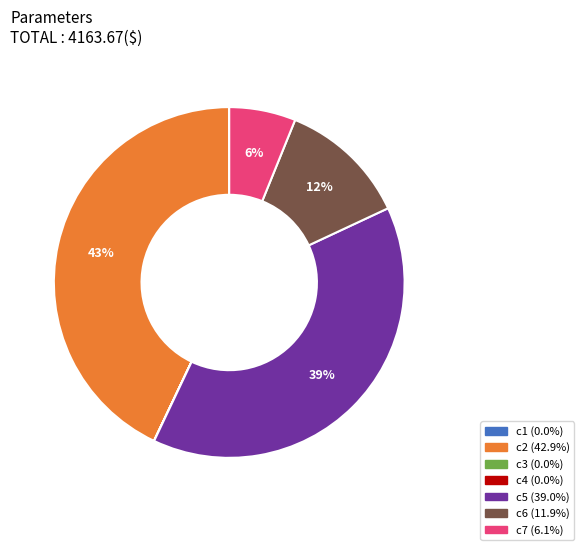

To the nearest percent, what is the difference between the c2 and c6 slice percentages?

31%